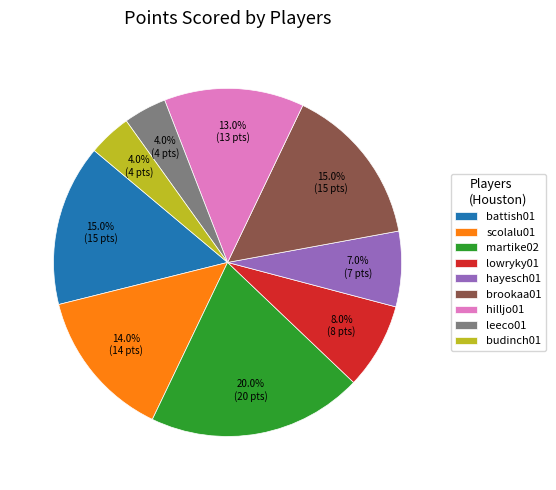

Which slice is the largest?

martike02